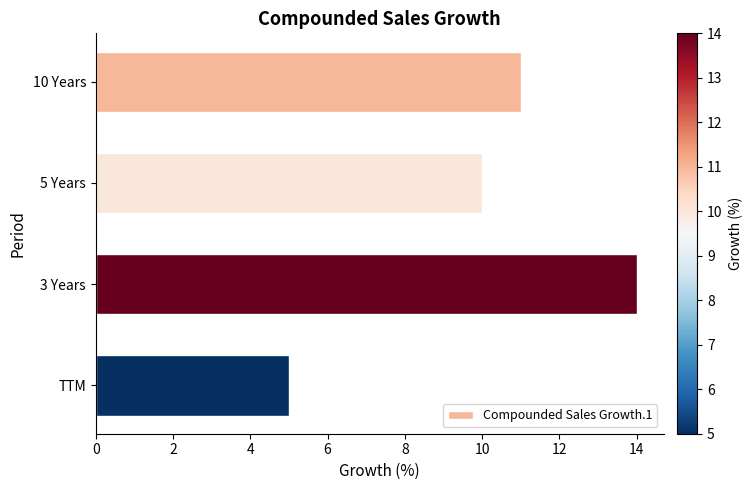

Approximately how many times larger is the value at 5 Years compared to TTM?

2.0